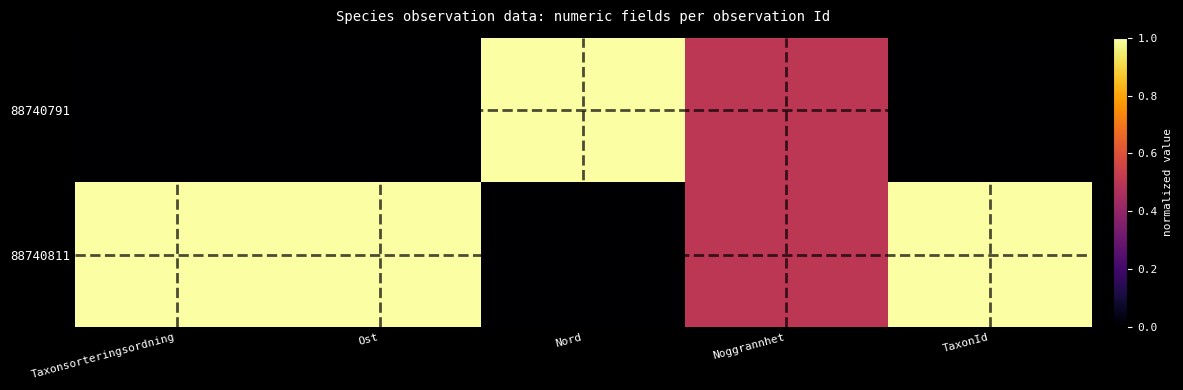

What is the maximum value shown in the chart?

1.0